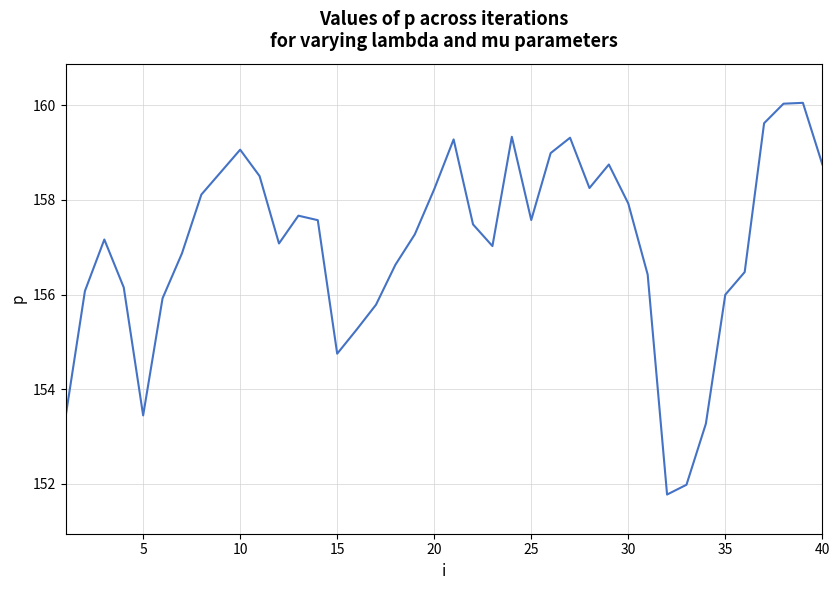

What is the difference between the maximum and minimum values?

8.3